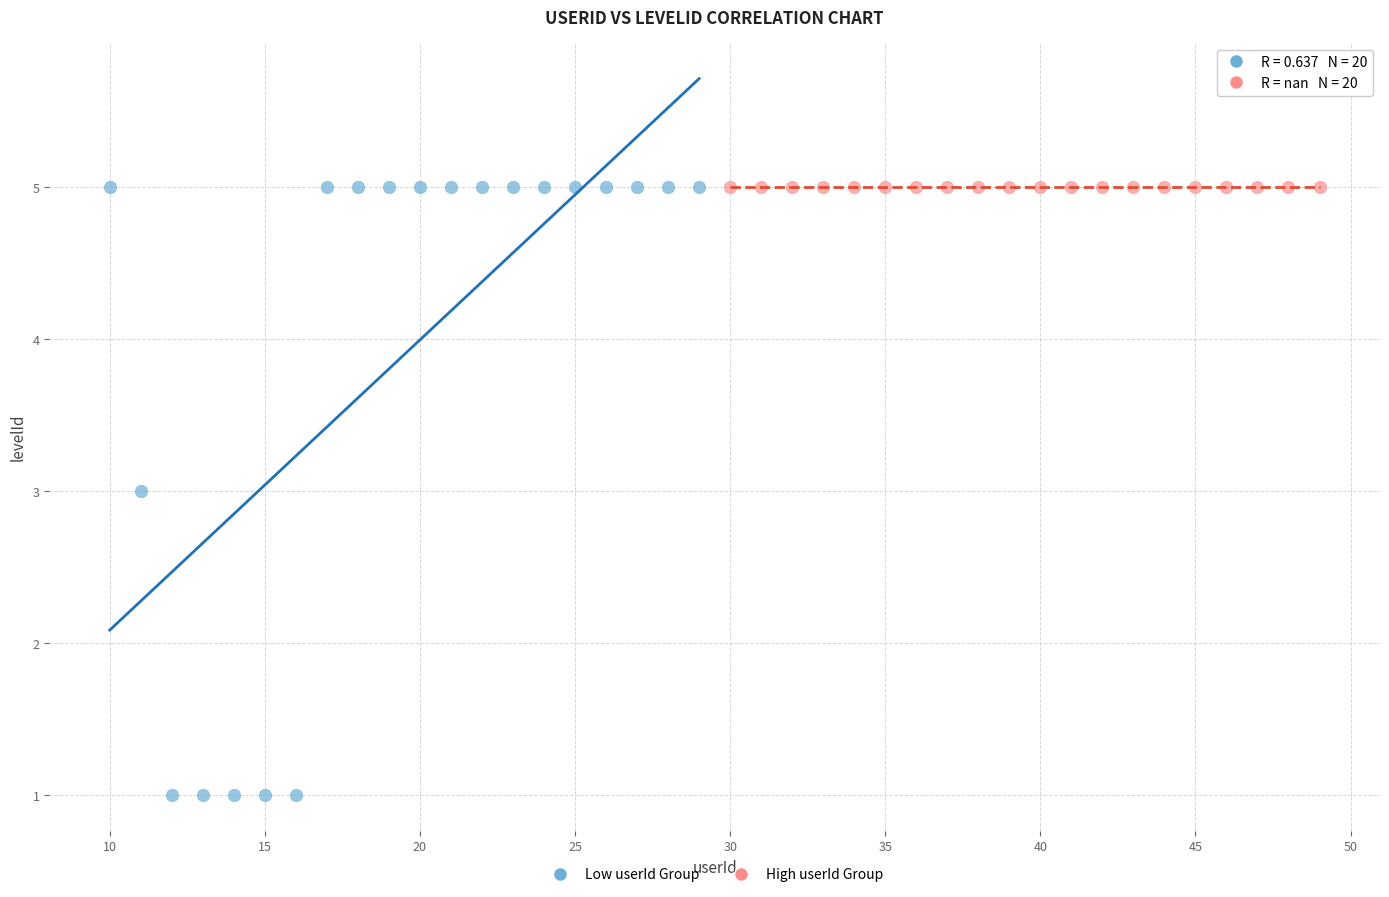

Which series reaches the minimum Y coordinate?

Low userId Group